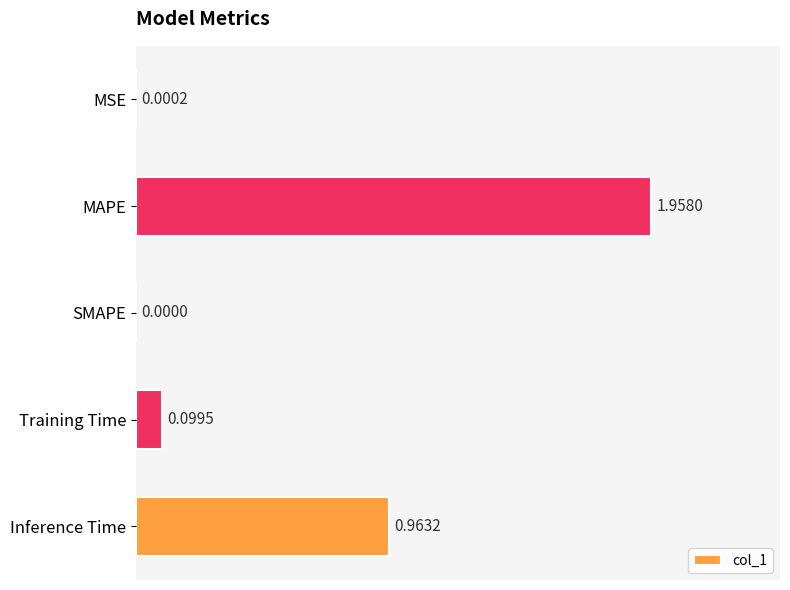

What is the sum of the values at Training Time and MAPE?

2.1